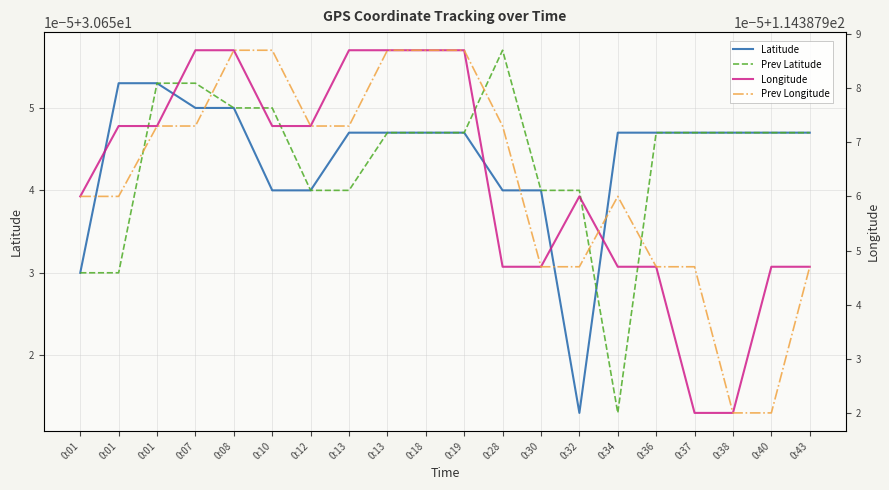

Is this an area chart (filled region under the line)?

No